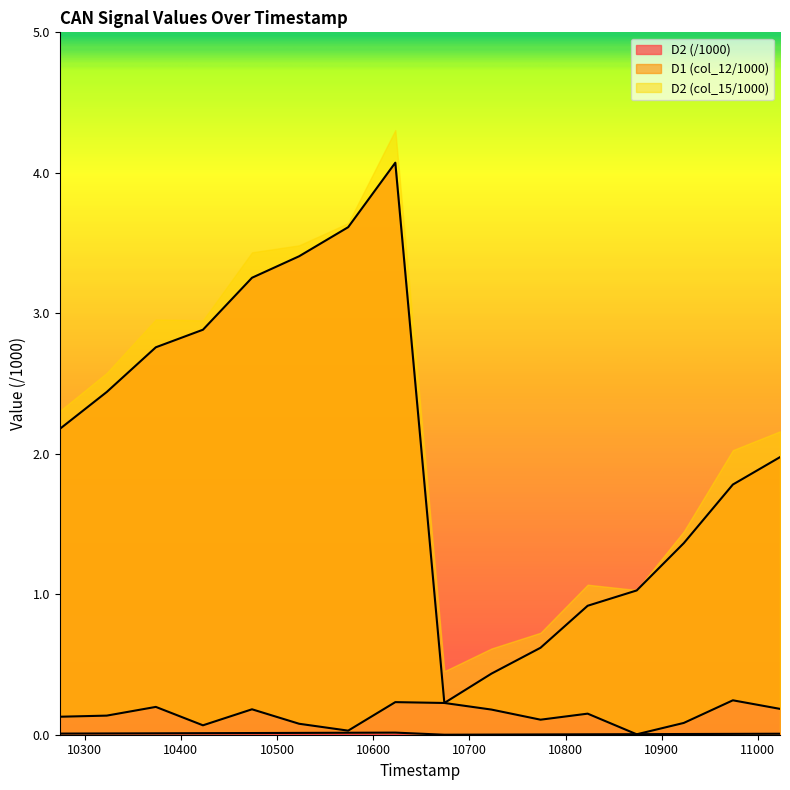

True or false: D2 (/1000) has a value of 1.1 at 10623.

False